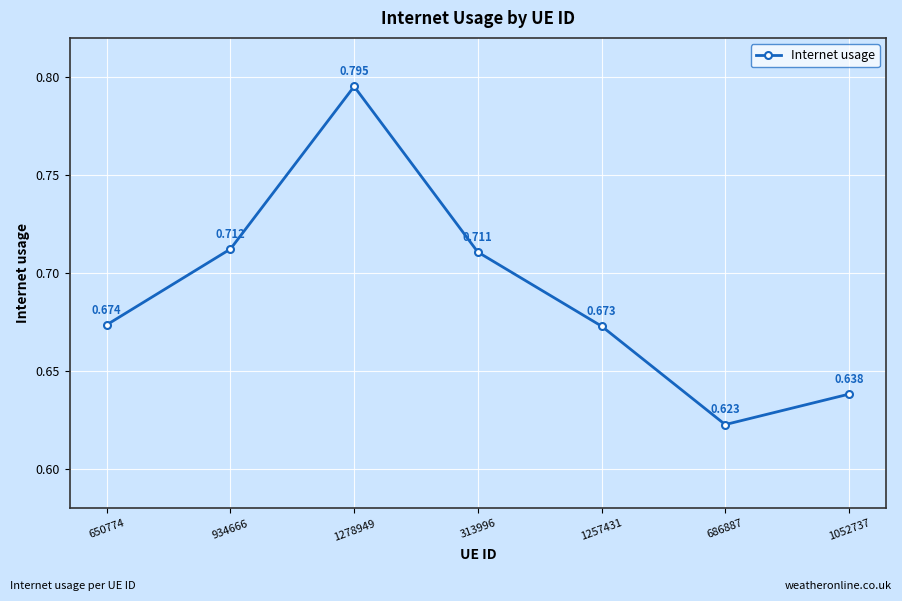

What is the label of the 4th point from the right?

313996